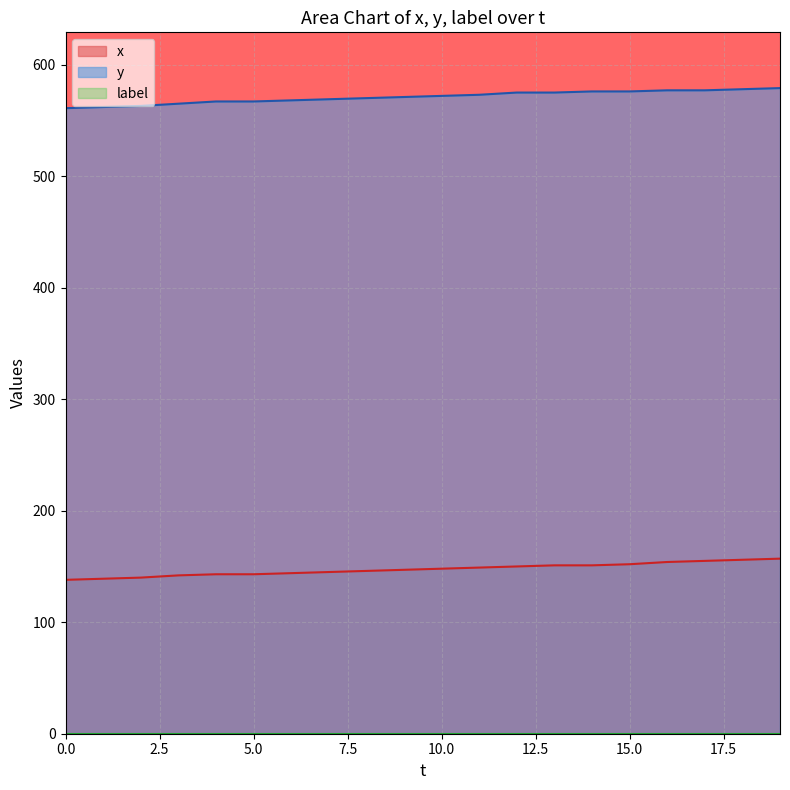

Which series has the largest total across all categories?

y